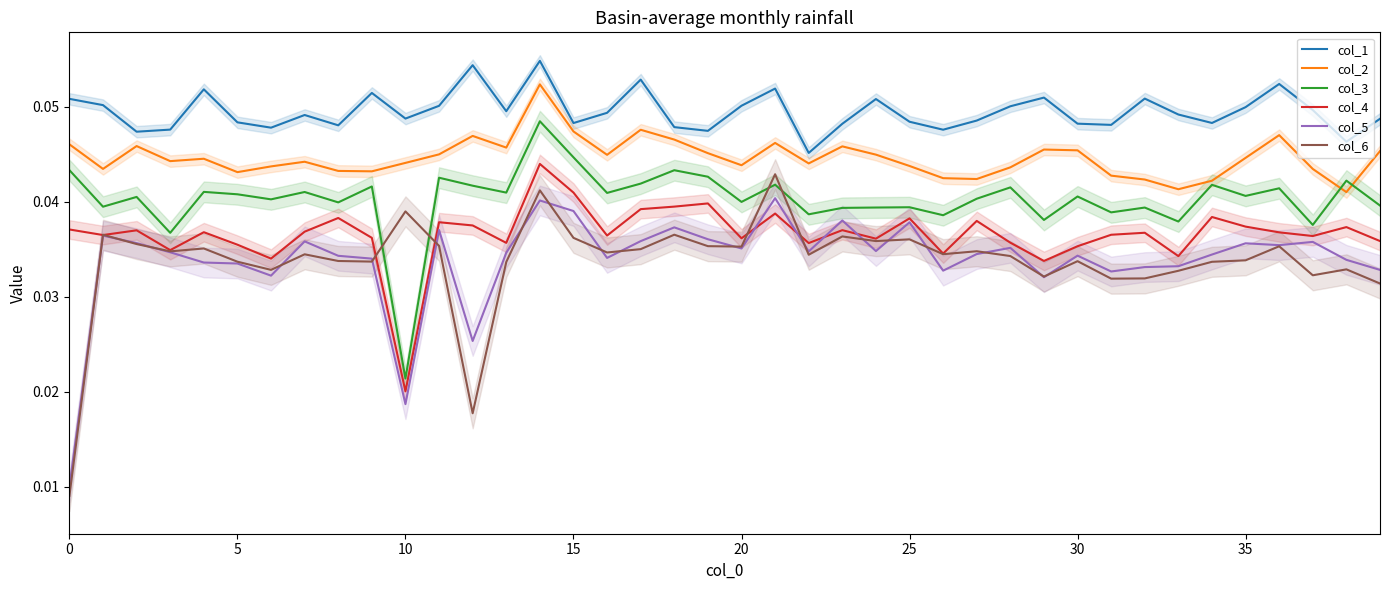

The col_2 series shows 0.1 at 16. True or false?

False